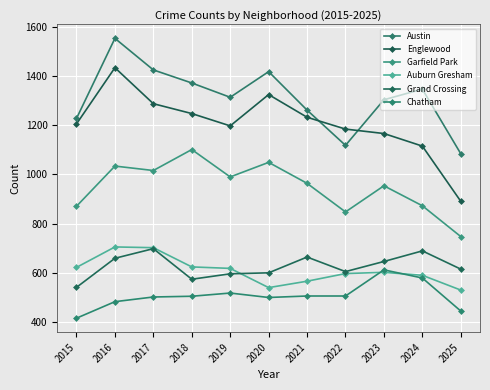

Reading left to right, what are all the values shown in this chart?

Austin: 1227	1552	1424	1371	1313	1417	1261	1118	1303	1346	1084
Englewood: 1205	1433	1287	1247	1197	1324	1232	1184	1166	1115	891
Garfield Park: 871	1034	1016	1101	990	1049	964	848	954	873	748
Auburn Gresham: 623	706	703	625	619	541	567	598	603	591	531
Grand Crossing: 542	660	699	575	597	601	665	606	647	690	616
Chatham: 417	484	503	506	519	501	507	507	613	580	446